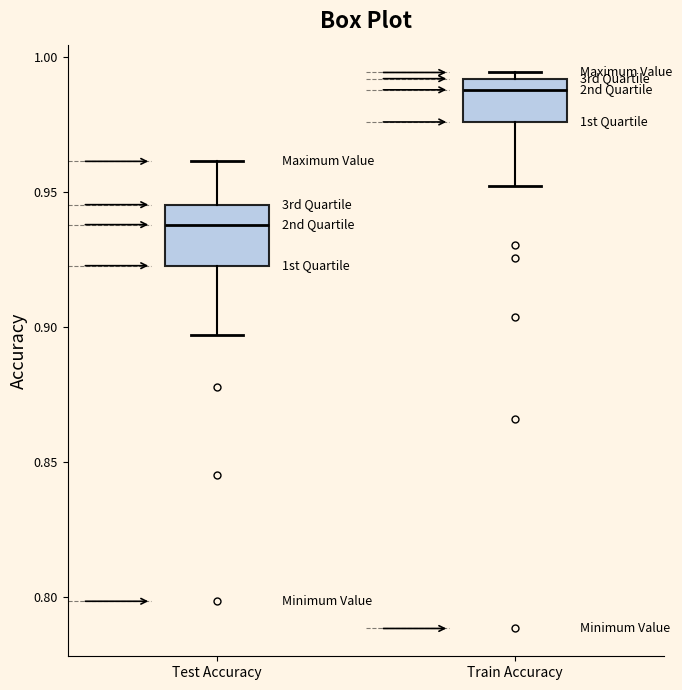

Comparing the boxes themselves (not the whiskers), which one is the tallest?

Test Accuracy